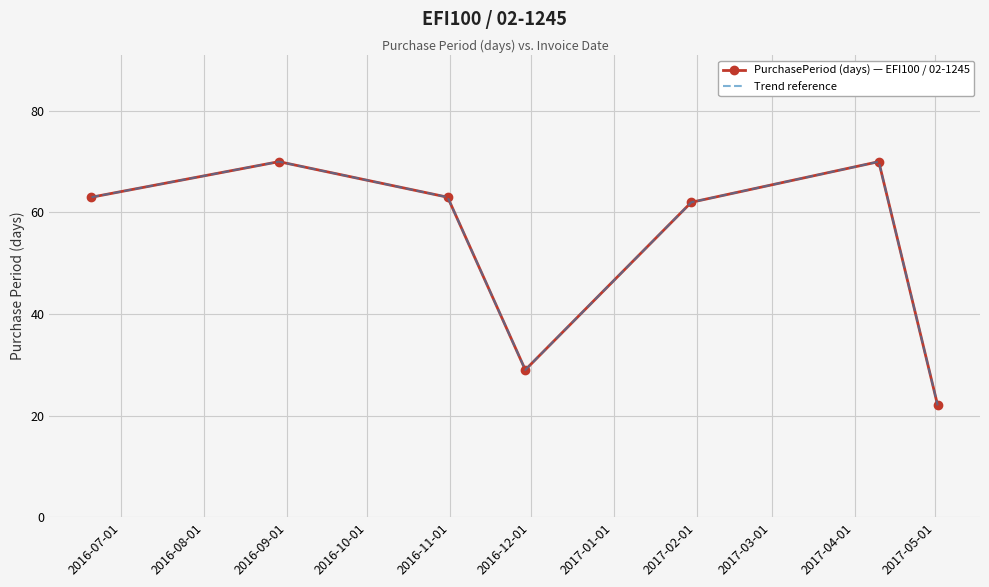

What is the label of the 7th point from the right?

2016-07-01